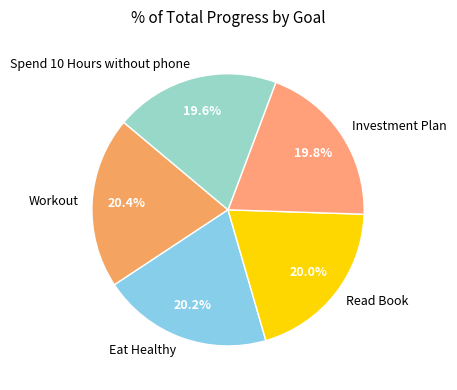

Combined, do Spend 10 Hours without phone and Investment Plan account for over 50%?

No